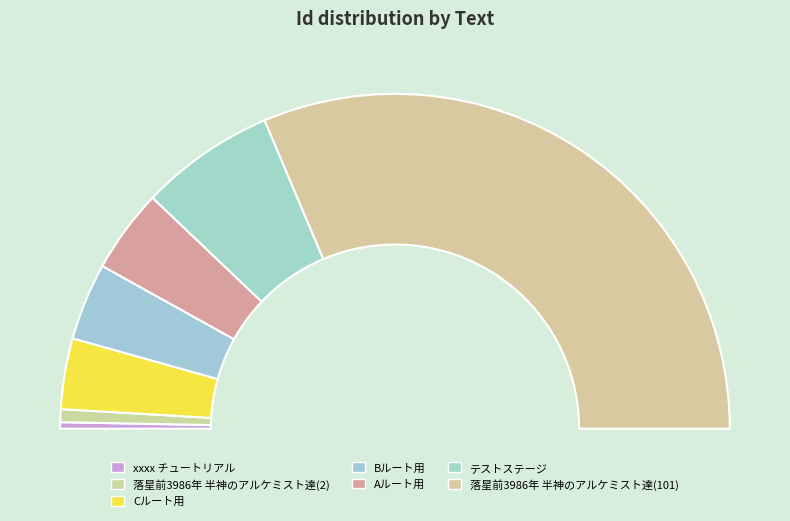

Is it true that 落星前3986年 半神のアルケミスト達(2) is 1% of the pie?

True